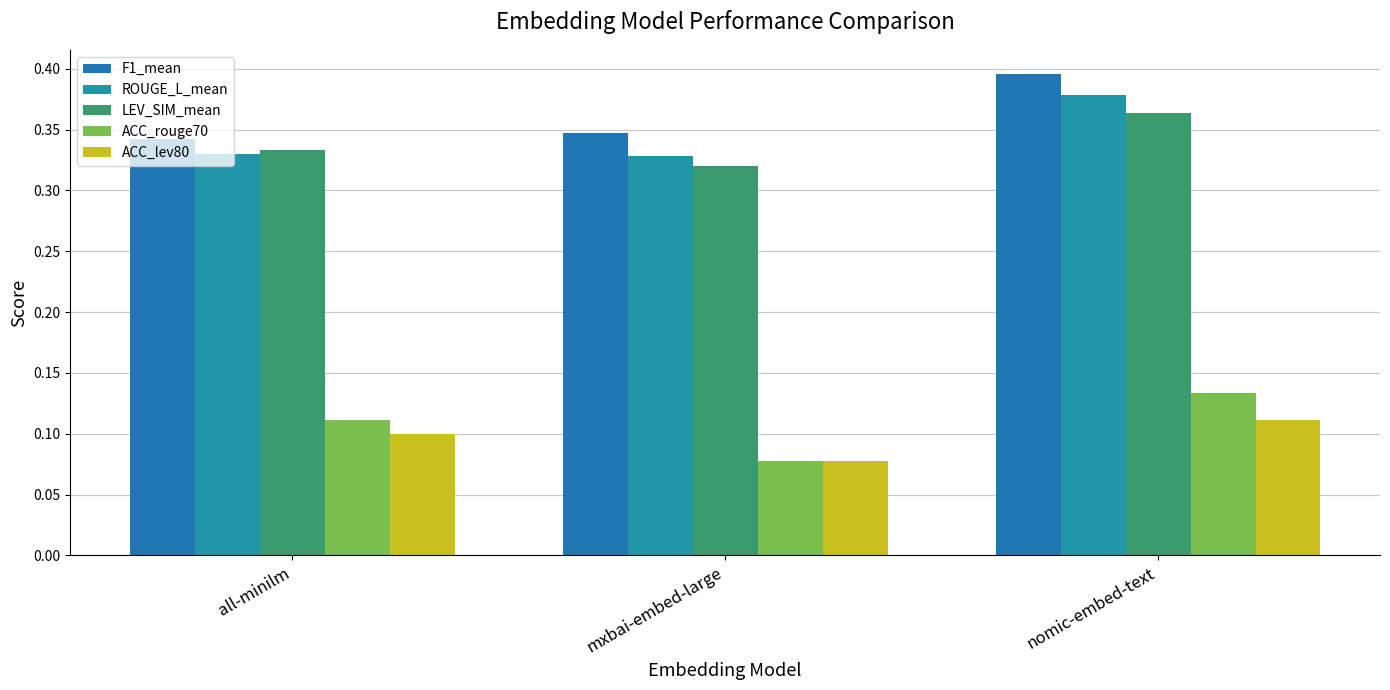

What is the minimum value shown in the chart?

0.1